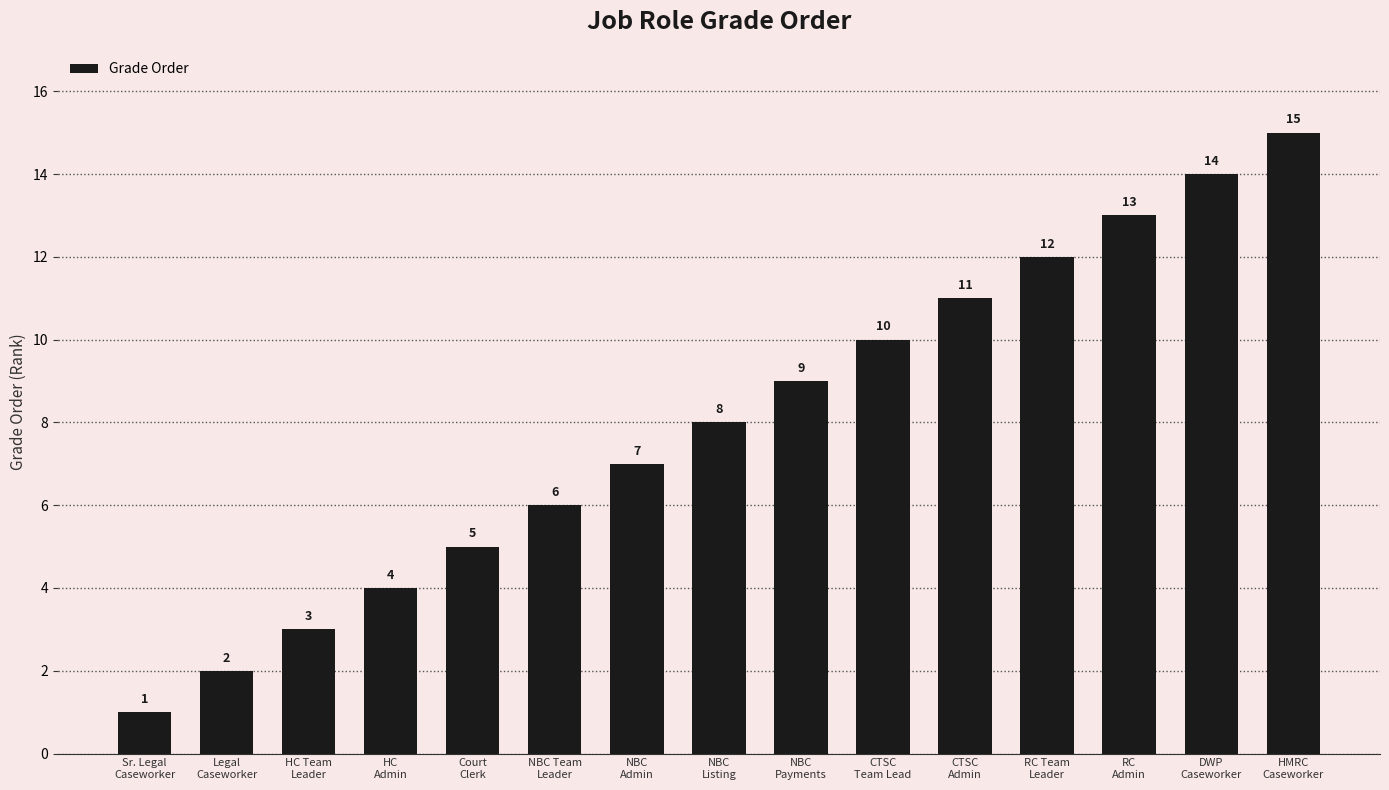

Between CTSC
Admin and NBC
Listing, which is larger?

CTSC
Admin